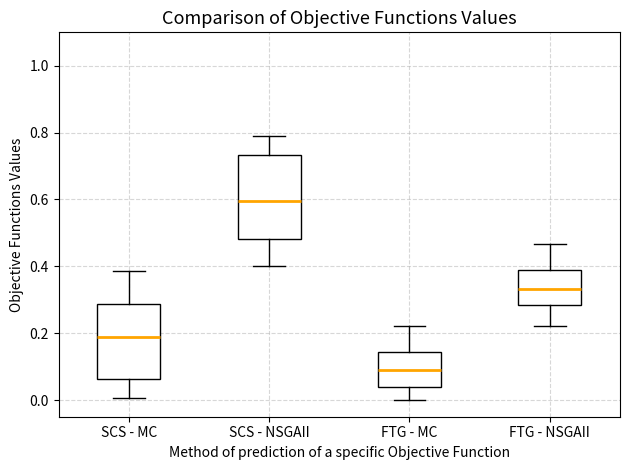

Comparing the boxes themselves (not the whiskers), which one is the tallest?

SCS - NSGAII